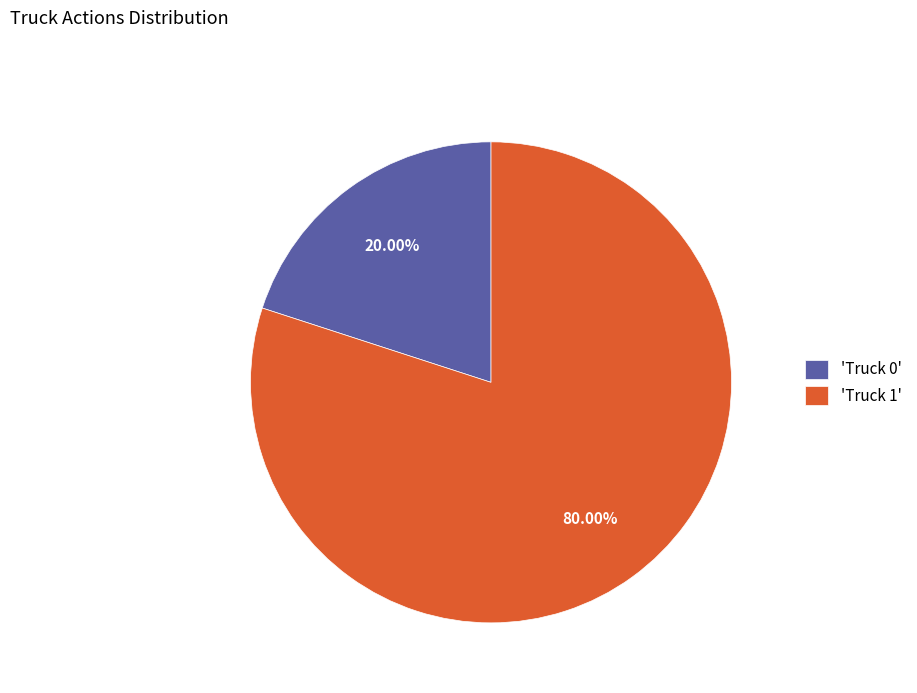

Rank the categories by value from lowest to highest.

'Truck 0', 'Truck 1'